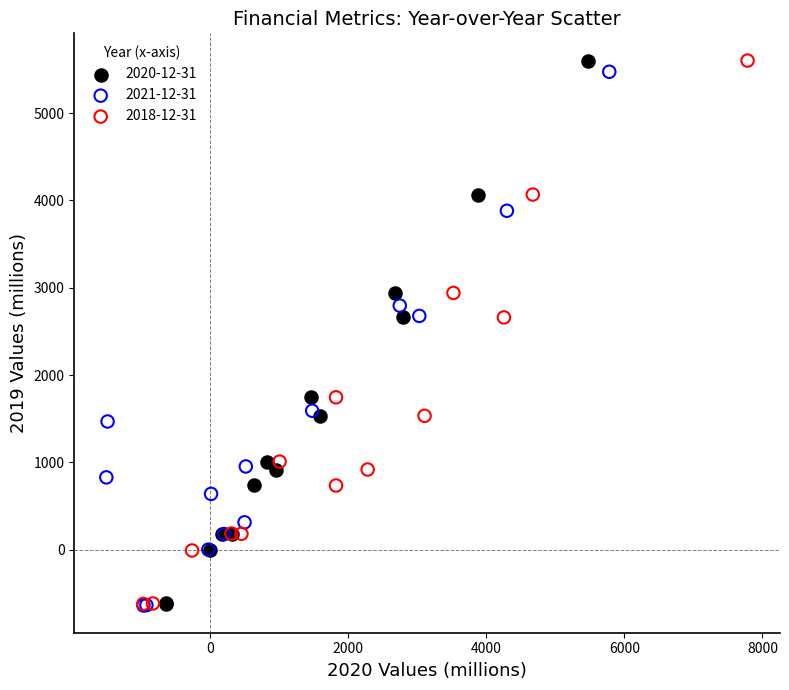

What are all the series names shown in the legend?

2020-12-31, 2021-12-31, 2018-12-31